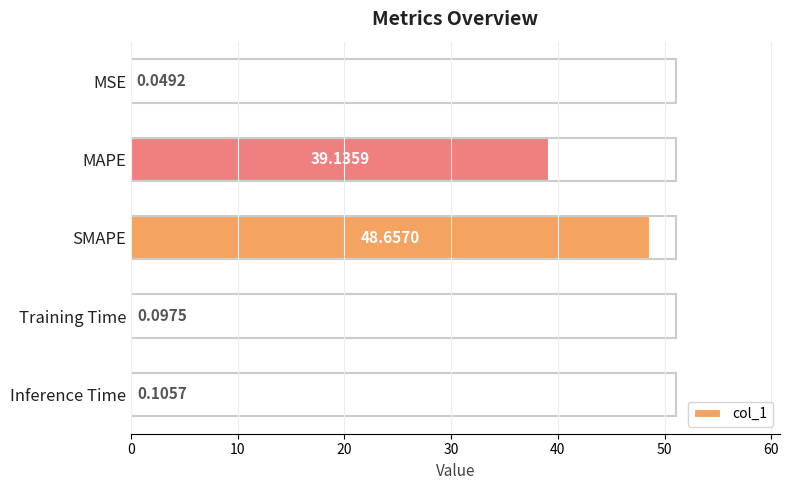

Which label corresponds to the largest value in the chart?

SMAPE